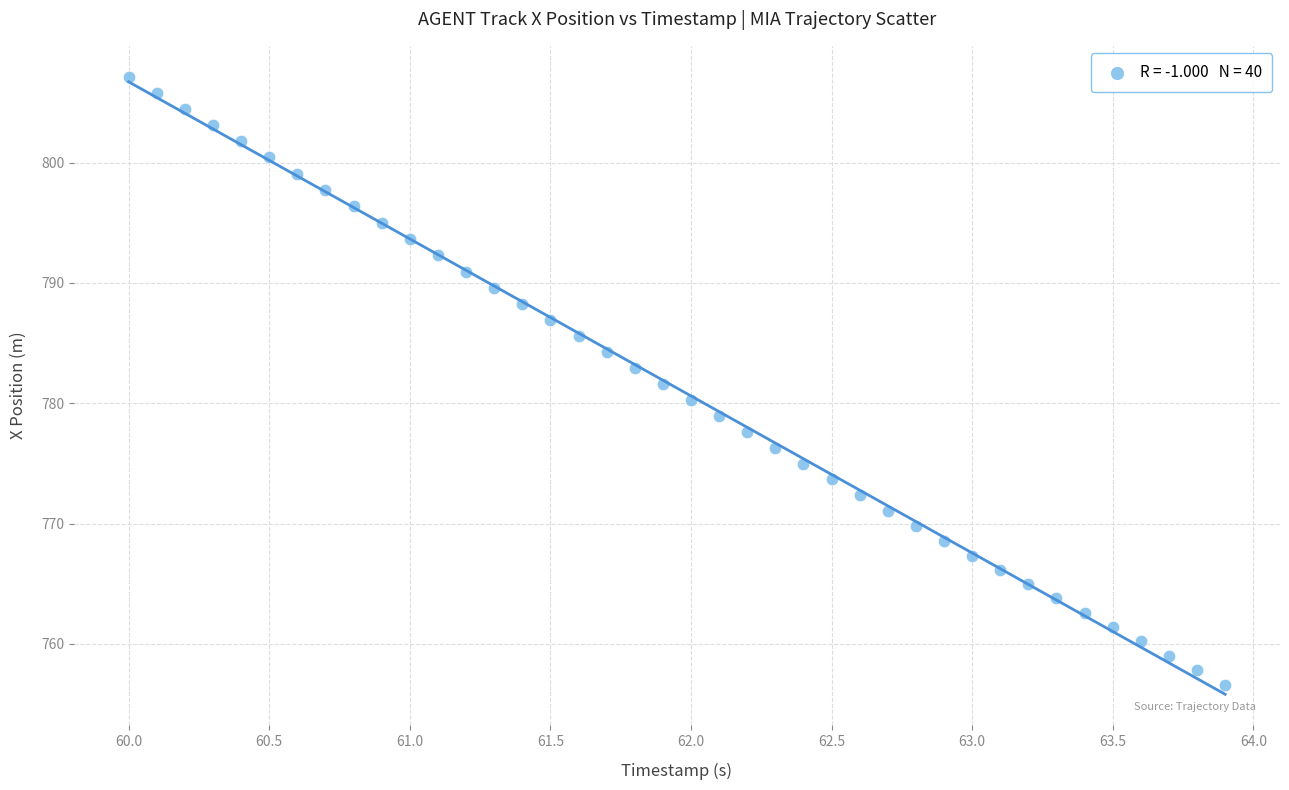

What is the range of Y values (max minus min)?

50.5